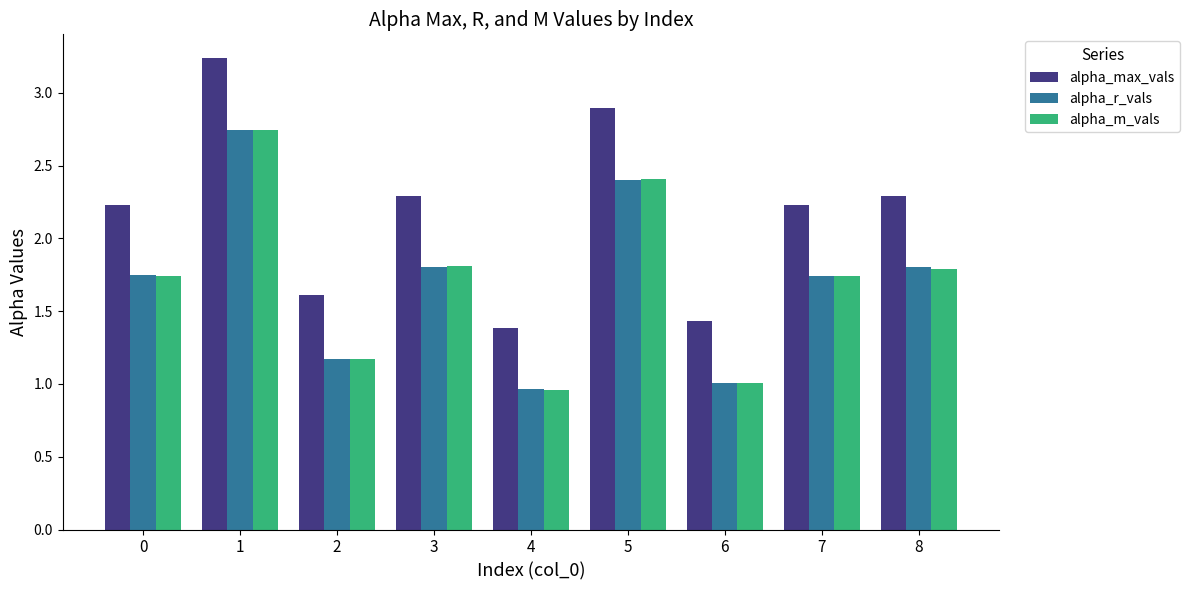

What is the spread (max minus min) of values at 1?

0.5